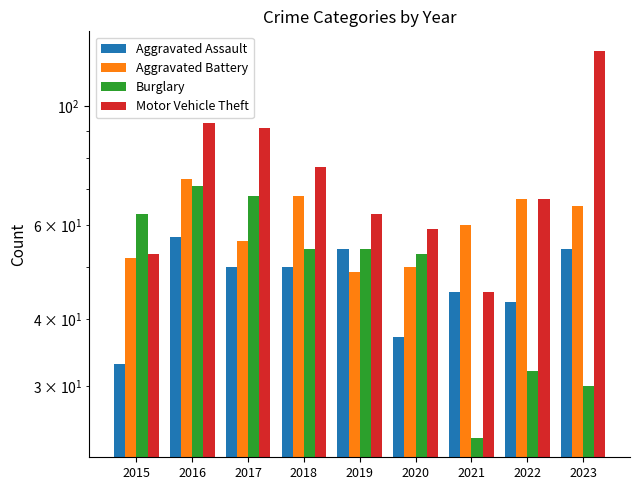

The Aggravated Battery series shows 117 at 2022. True or false?

False